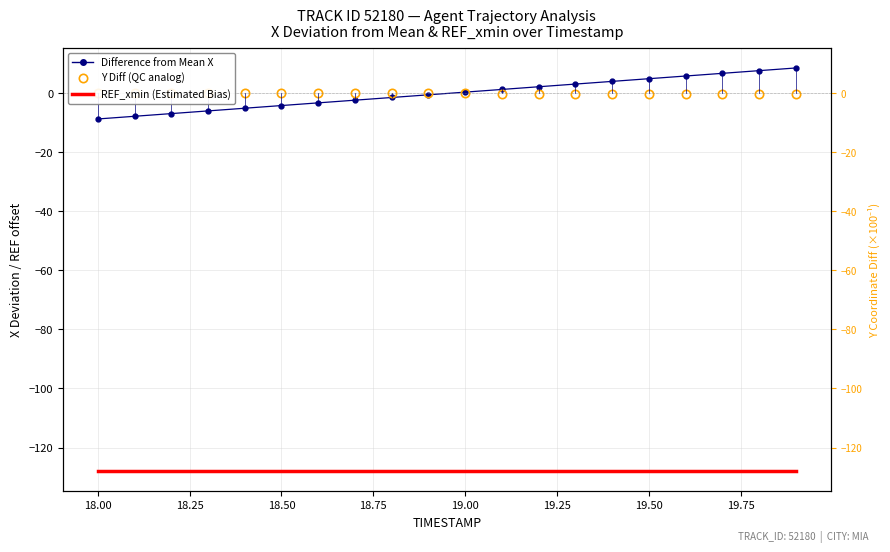

How many lines are shown in the chart?

3